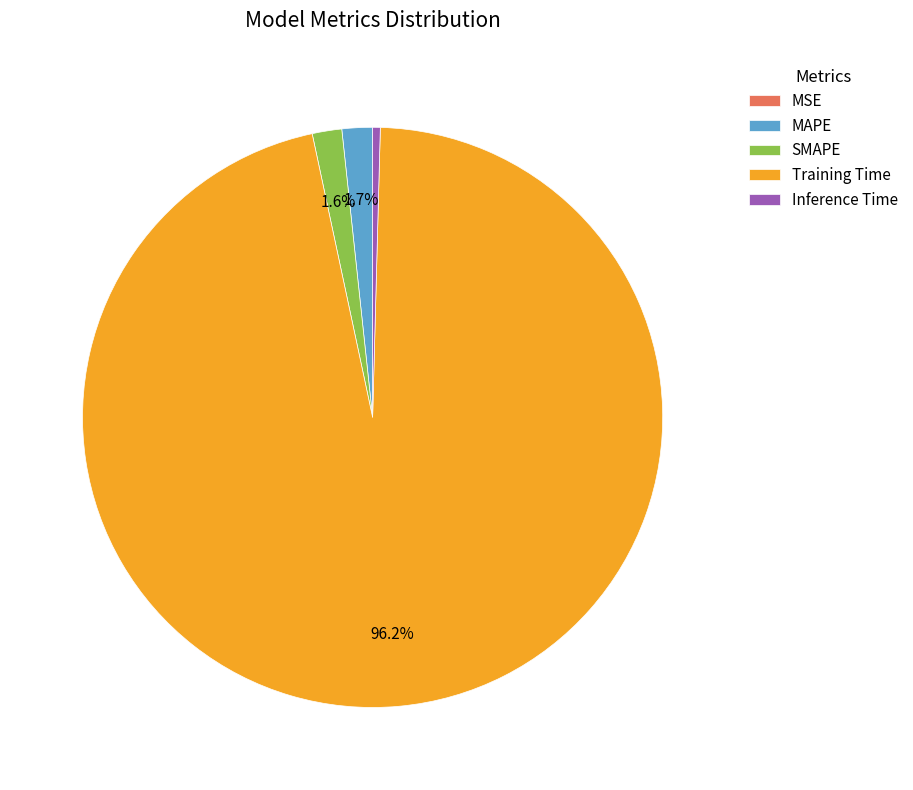

Is Inference Time the majority of the pie?

No